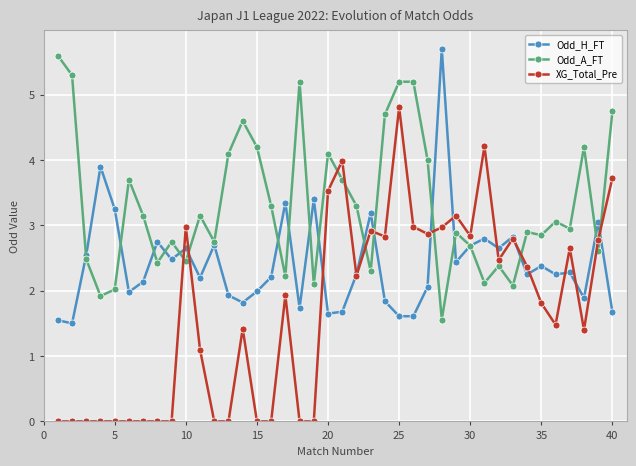

What is the highest value of the XG_Total_Pre series?

4.8